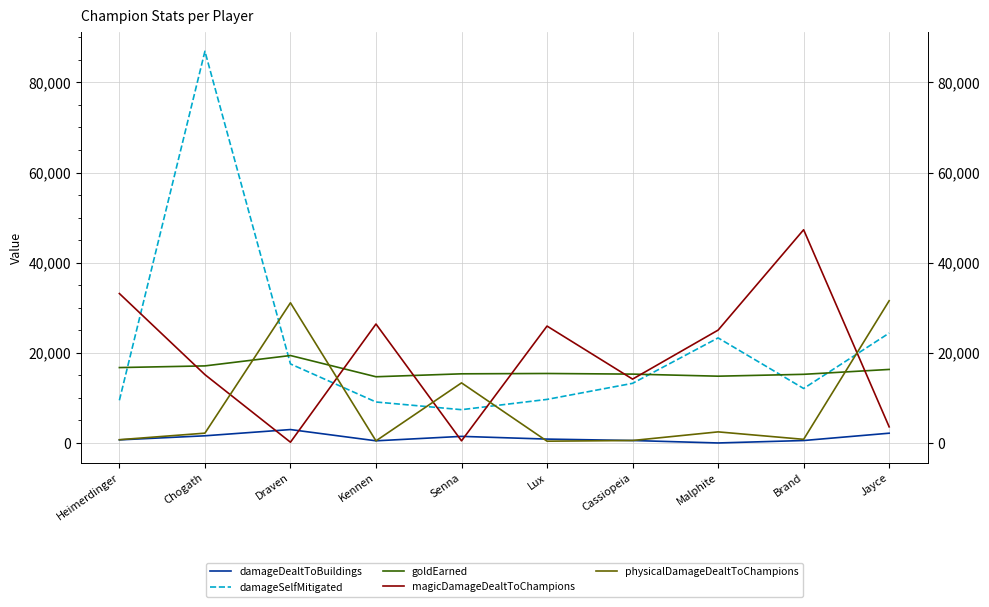

The physicalDamageDealtToChampions series shows 1249 at Malphite. True or false?

False